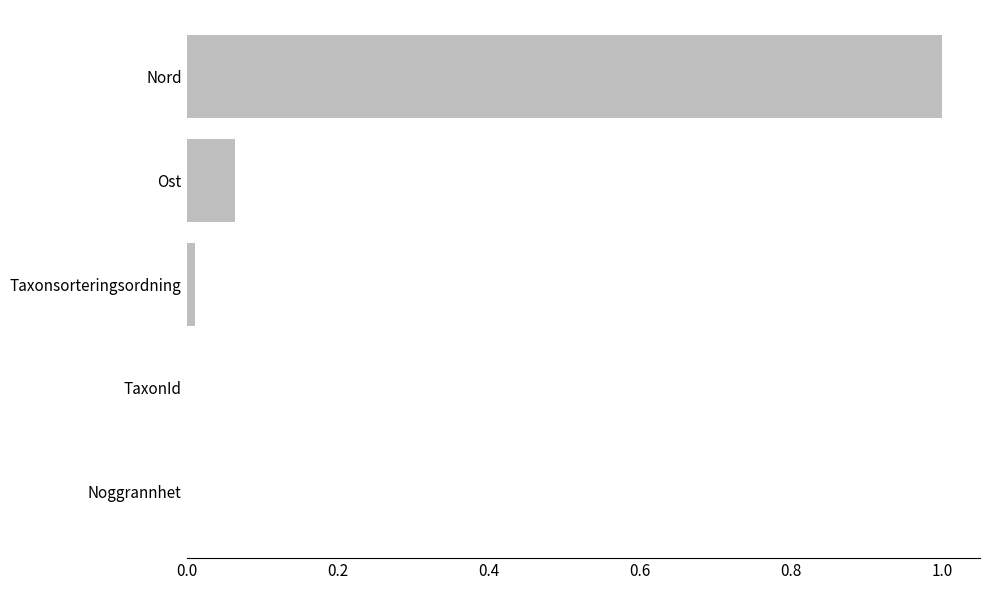

Which has a higher value, Noggrannhet or Ost?

Ost